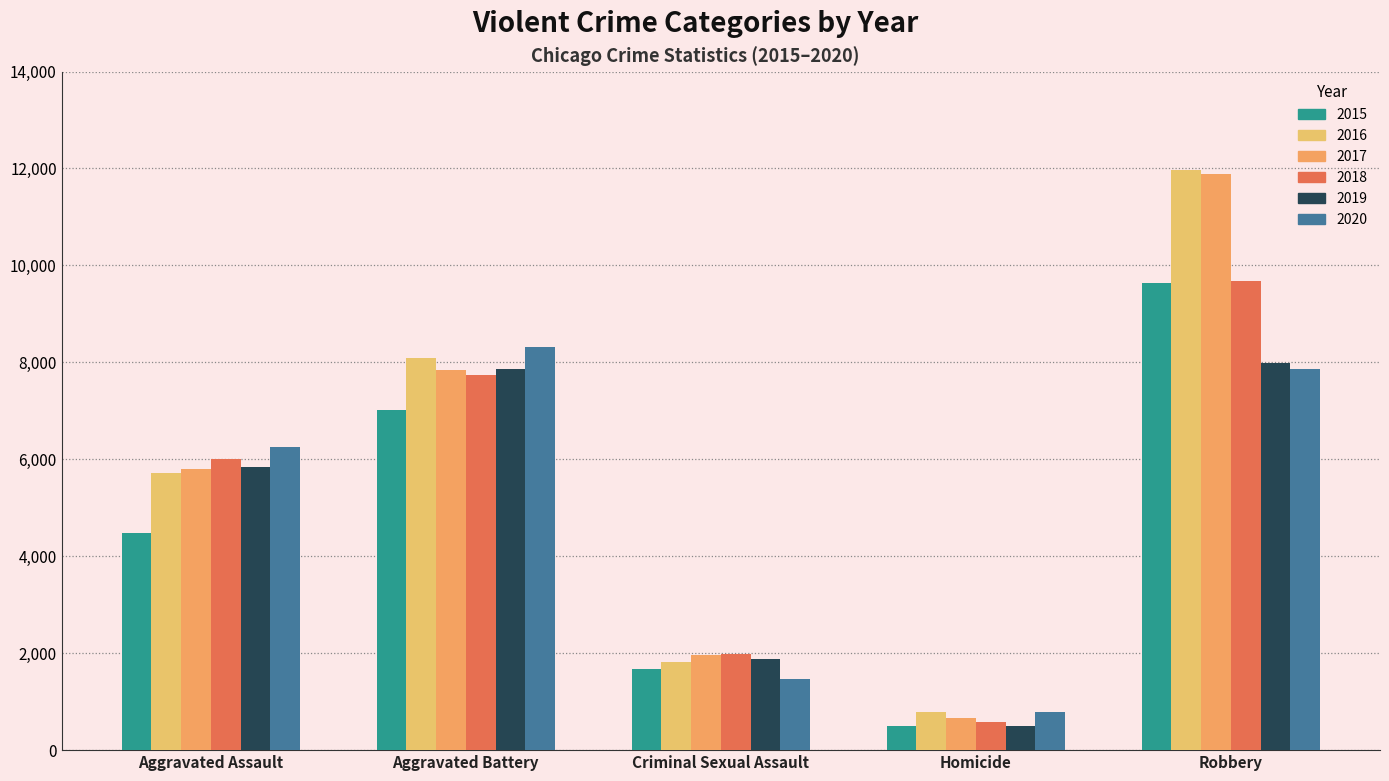

Which series has the largest total across all categories?

2016